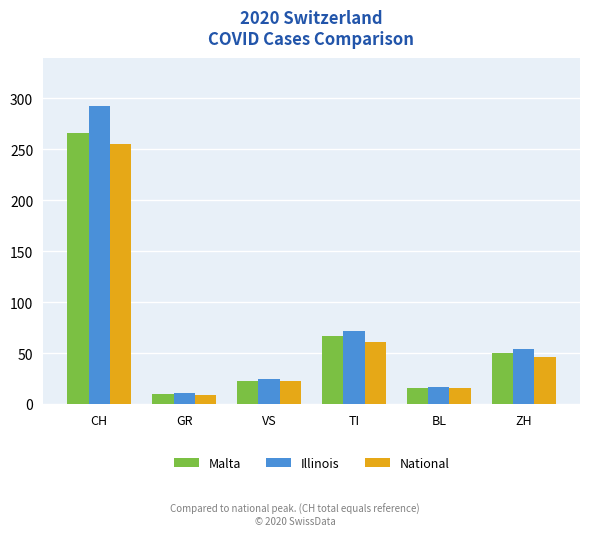

Reading right to left, extract all data points from this chart.

Malta: 50	16	67	23	10	266
Illinois: 54	17	72	25	11	293
National: 46	16	61	23	9	255